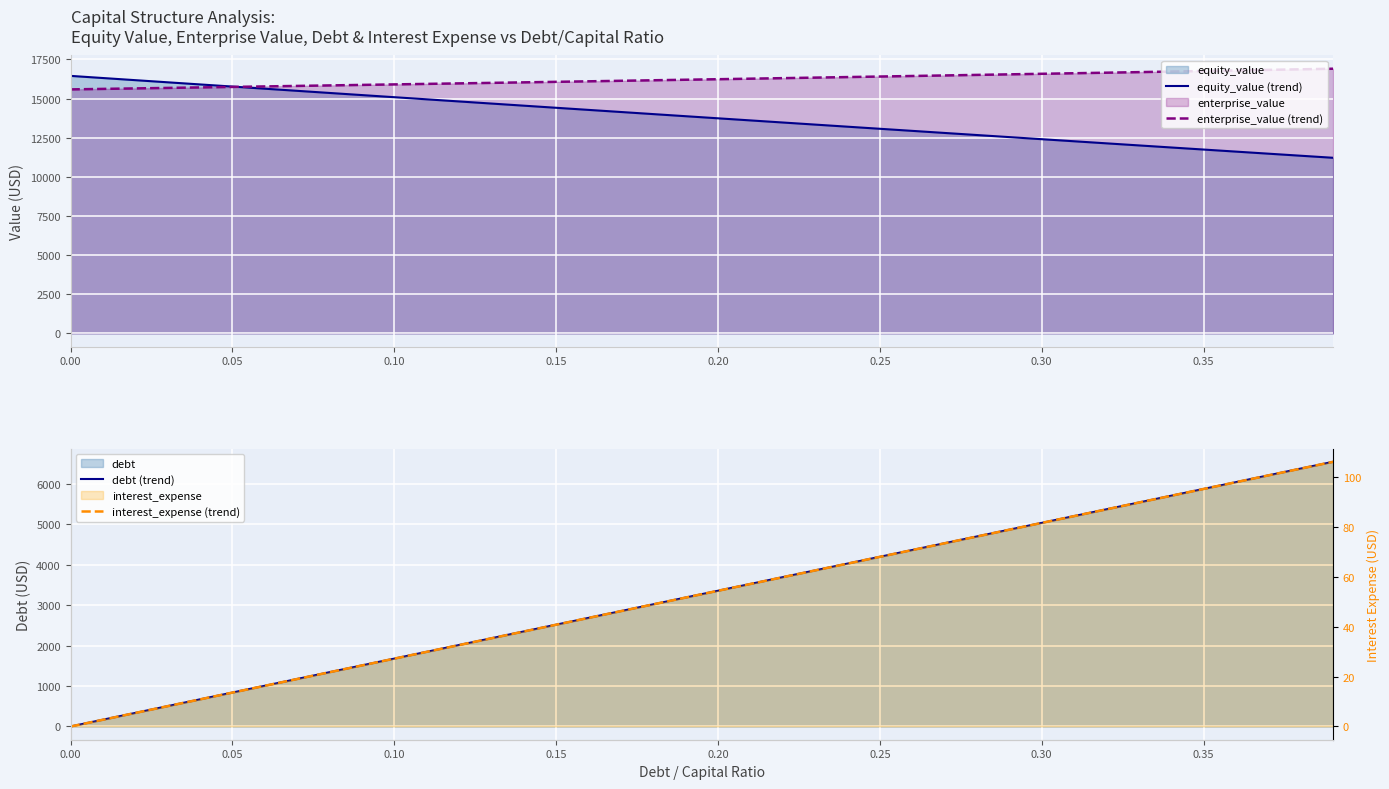

Reading left to right, list all the values displayed in this chart.

equity_value (trend): 16445.2	16308.5	16172.0	16035.5	15899.2	15763.1	15627.0	15491.1	15355.3	15219.7	15084.1	14948.8	14813.5	14678.4	14543.4	14408.6	14273.8	14139.3	14004.8	13870.5	13736.4	13602.4	13468.5	13334.8	13201.2	13067.8	12934.5	12801.3	12668.3	12535.5	12402.8	12270.2	12137.8	12005.6	11873.5	11741.5	11609.7	11478.1	11346.6	11215.3
enterprise_value (trend): 15582.8	15614.0	15645.4	15676.9	15708.6	15740.4	15772.2	15804.3	15836.4	15868.7	15901.1	15933.7	15966.4	15999.2	16032.1	16065.2	16098.5	16131.8	16165.3	16199.0	16232.8	16266.7	16300.7	16335.0	16369.3	16403.8	16438.5	16473.2	16508.2	16543.3	16578.5	16613.9	16649.4	16685.1	16721.0	16757.0	16793.1	16829.4	16865.9	16902.5
debt (trend): 0.0	167.9	335.9	503.8	671.8	839.7	1007.6	1175.6	1343.5	1511.4	1679.4	1847.3	2015.3	2183.2	2351.1	2519.1	2687.0	2855.0	3022.9	3190.8	3358.8	3526.7	3694.6	3862.6	4030.5	4198.5	4366.4	4534.3	4702.3	4870.2	5038.2	5206.1	5374.0	5542.0	5709.9	5877.8	6045.8	6213.7	6381.7	6549.6
interest_expense (trend): 0.0	2.7	5.4	8.2	10.9	13.6	16.3	19.0	21.8	24.5	27.2	29.9	32.6	35.4	38.1	40.8	43.5	46.3	49.0	51.7	54.4	57.1	59.9	62.6	65.3	68.0	70.7	73.5	76.2	78.9	81.6	84.3	87.1	89.8	92.5	95.2	97.9	100.7	103.4	106.1